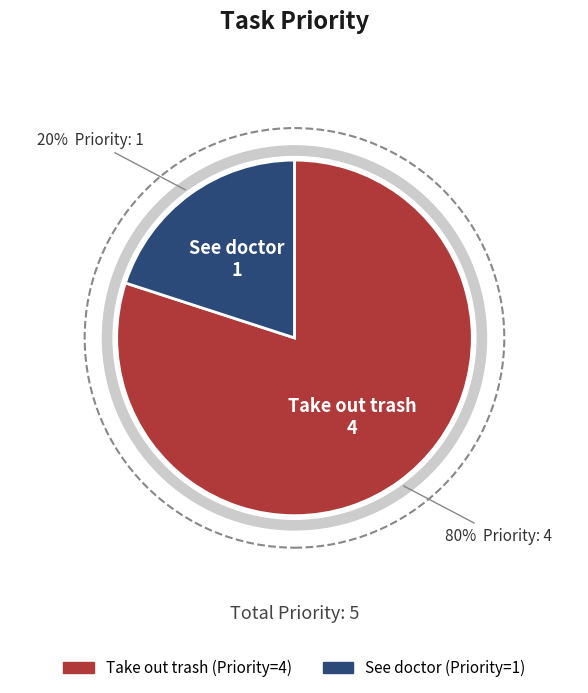

What percentage is the See doctor slice, to the nearest percent?

20%